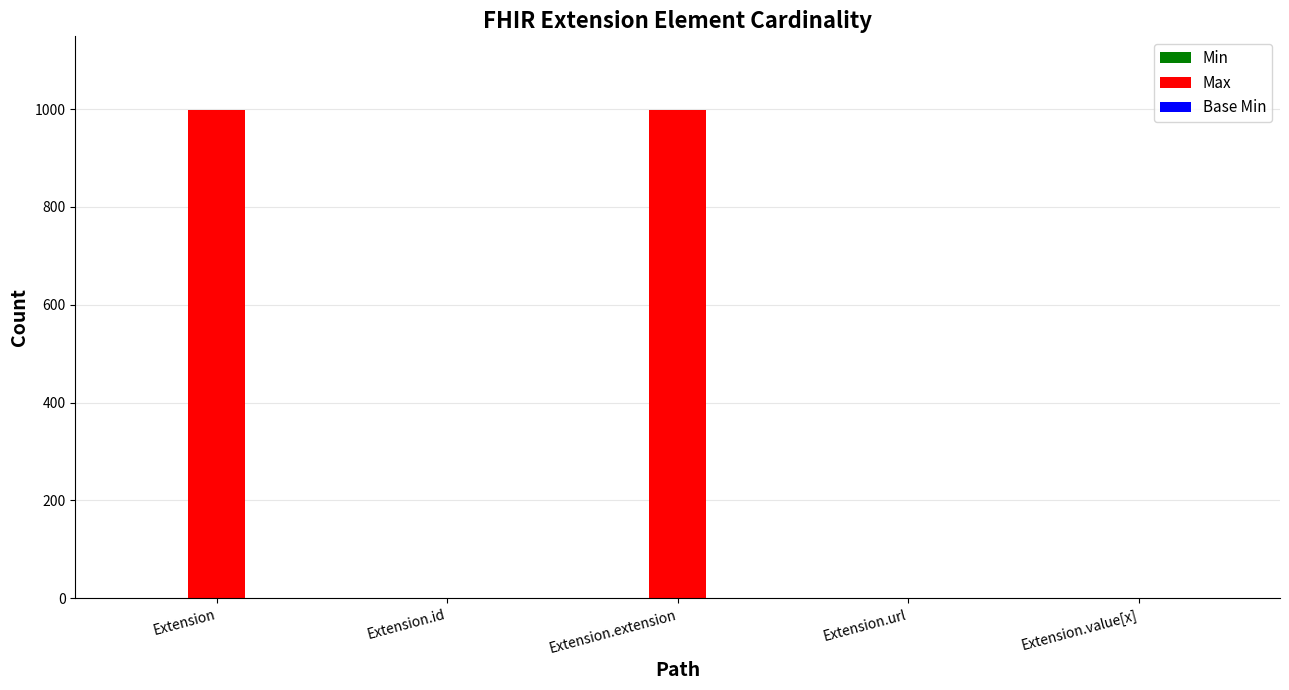

What is the sum of all Max values?

2001